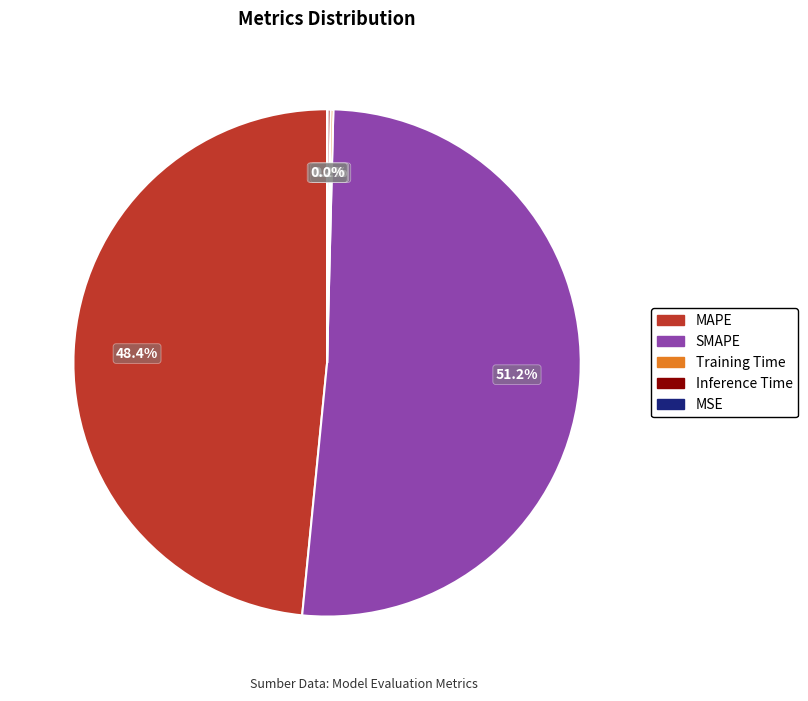

Which slice is the largest?

SMAPE